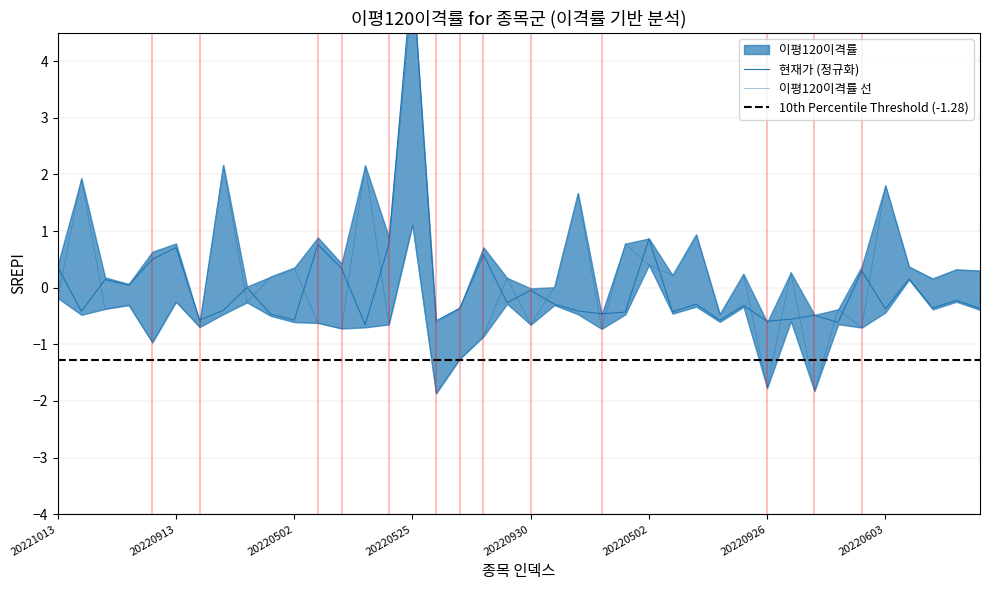

In 현재가, how many points are lower than both neighbors (excluding endpoints)?

14